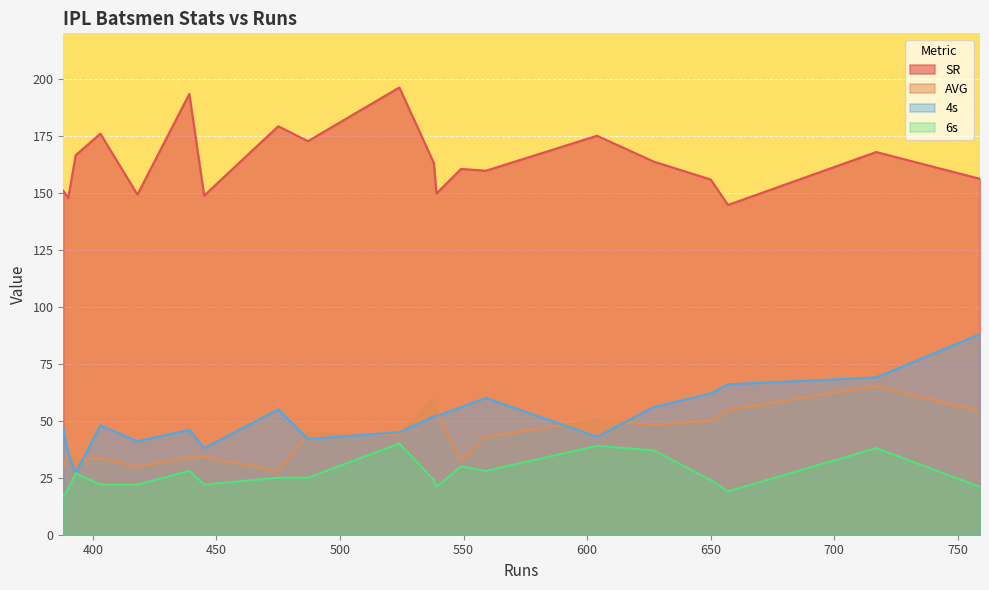

How many values in the SR series exceed 163?

10